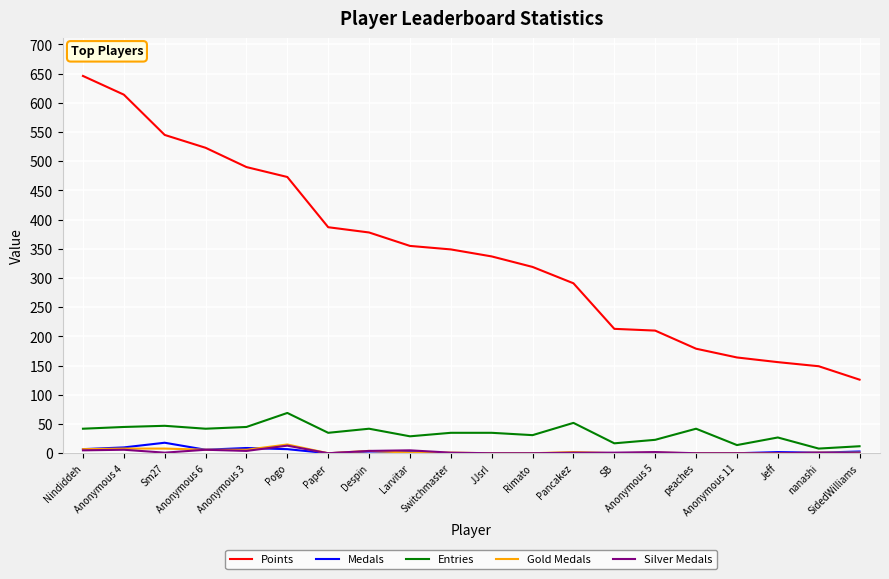

What is the difference between the maximum and second lowest values in the Entries series?

57